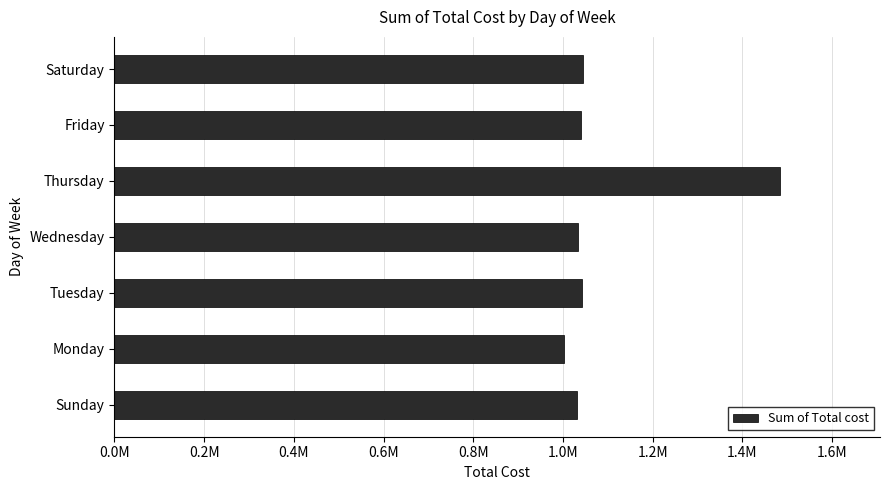

Does the chart contain any negative values?

No